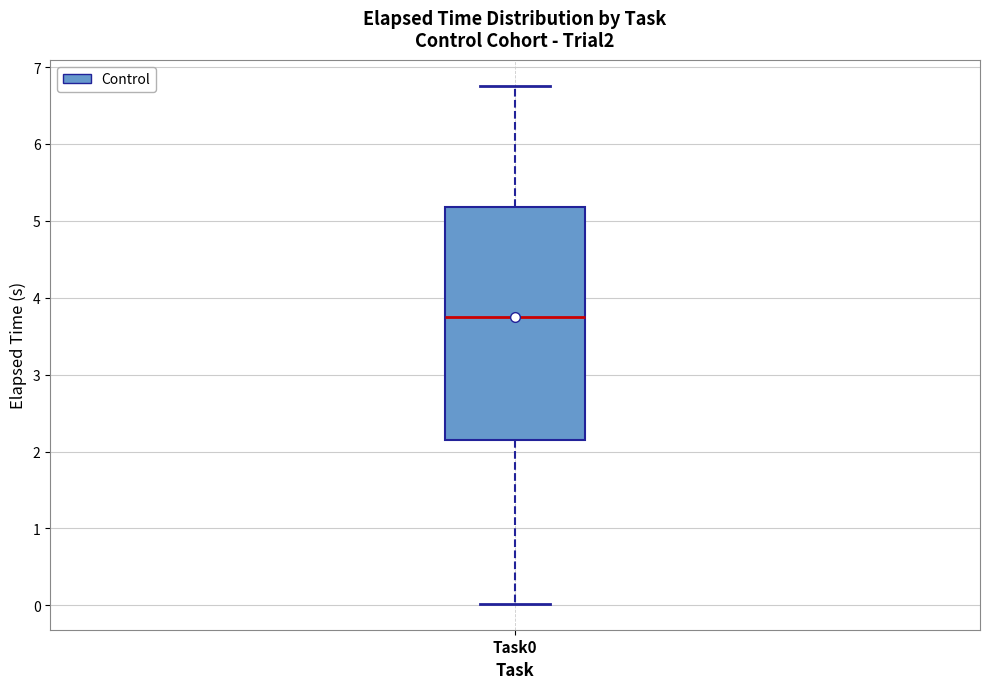

Transcribe this box plot: give where the median line is, the range the box spans, and where the two whiskers end, as read against the y-axis. The values are not printed on the chart, so give them approximately, as read against the axis.

median 3.8, box 2.2 to 5.2, whiskers 0.0 to 6.8